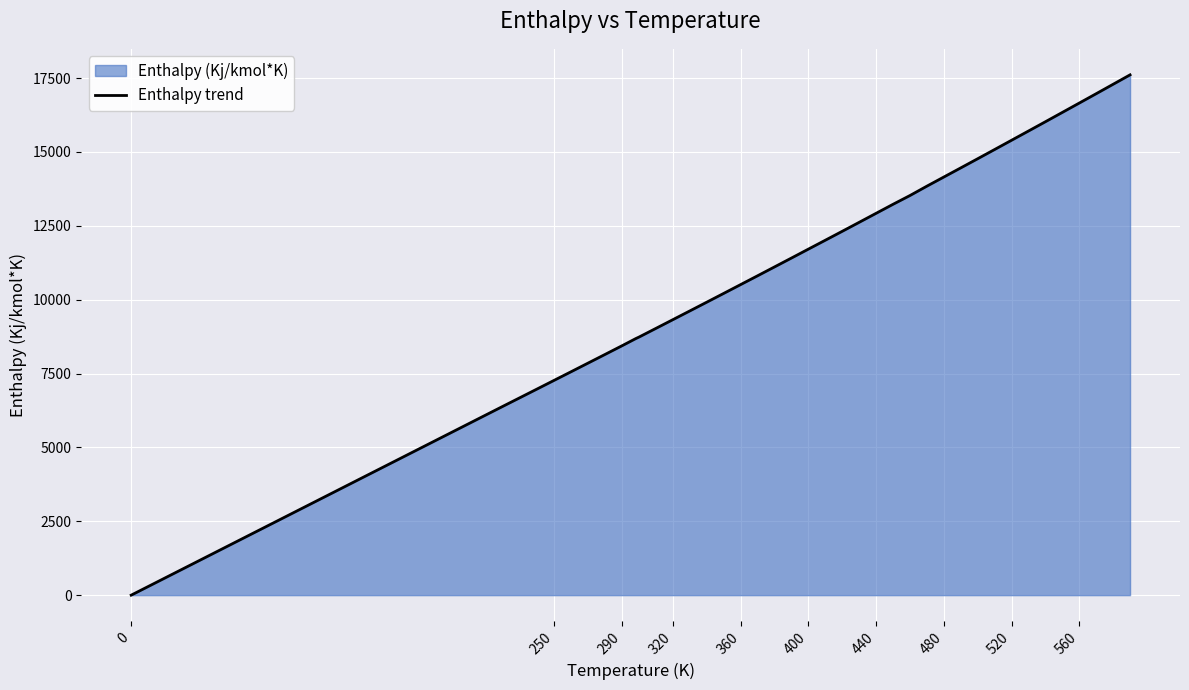

Which has a higher value, 440 or 250?

440